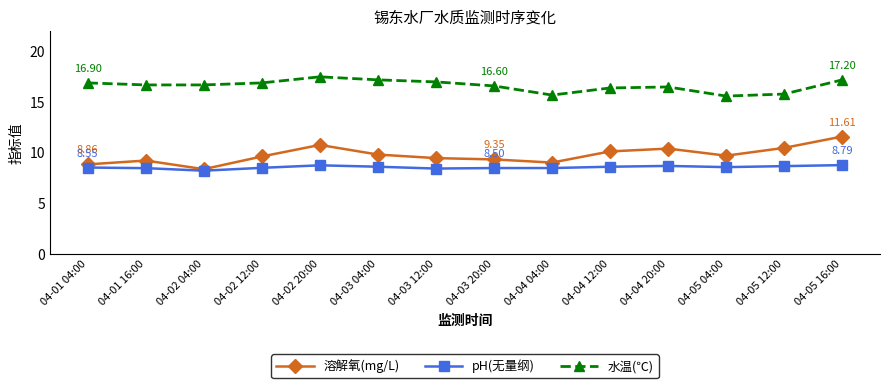

True or false: 水温(℃) has more than 0 points higher than both neighbors.

True